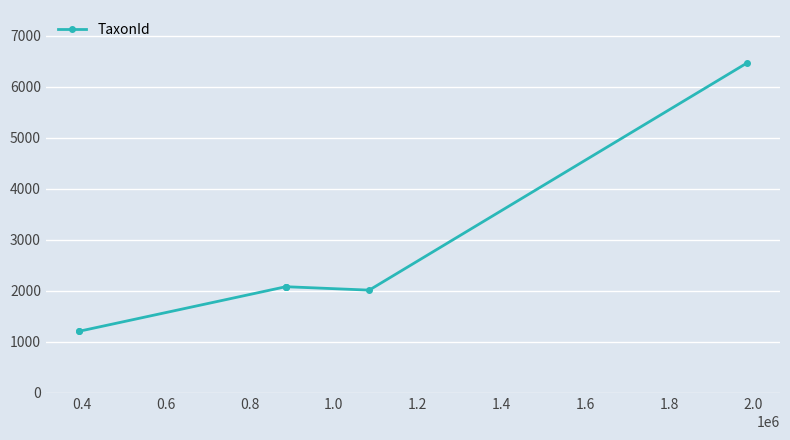

What is the difference between the second highest and second lowest values?

872